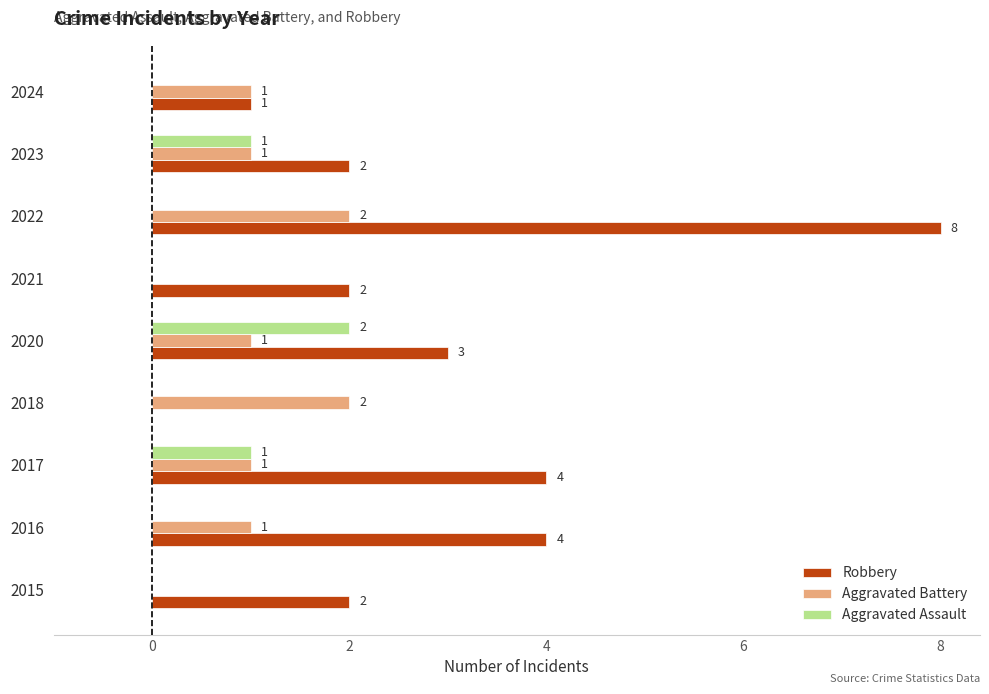

What is the average value of the Aggravated Battery series?

1